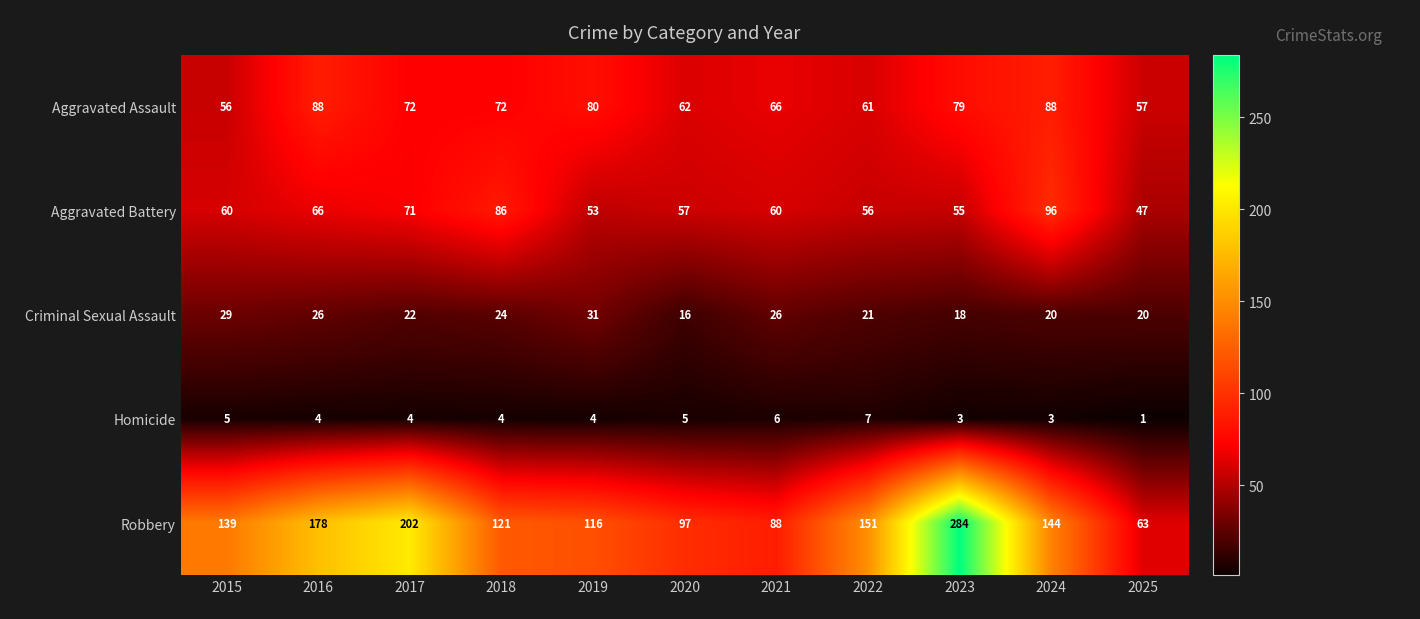

Which series has the largest range (max minus min)?

Robbery